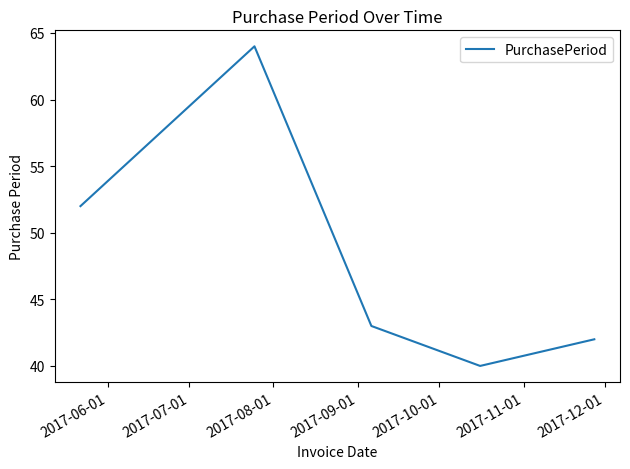

True or false: the data has more than 0 interior local peaks.

True